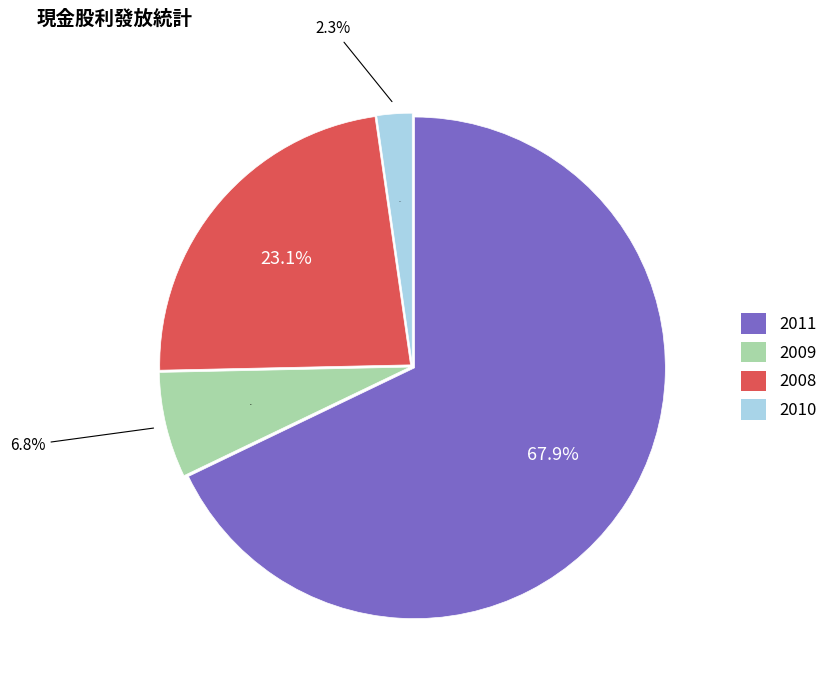

What percentage is the 2008 slice, to the nearest percent?

23%